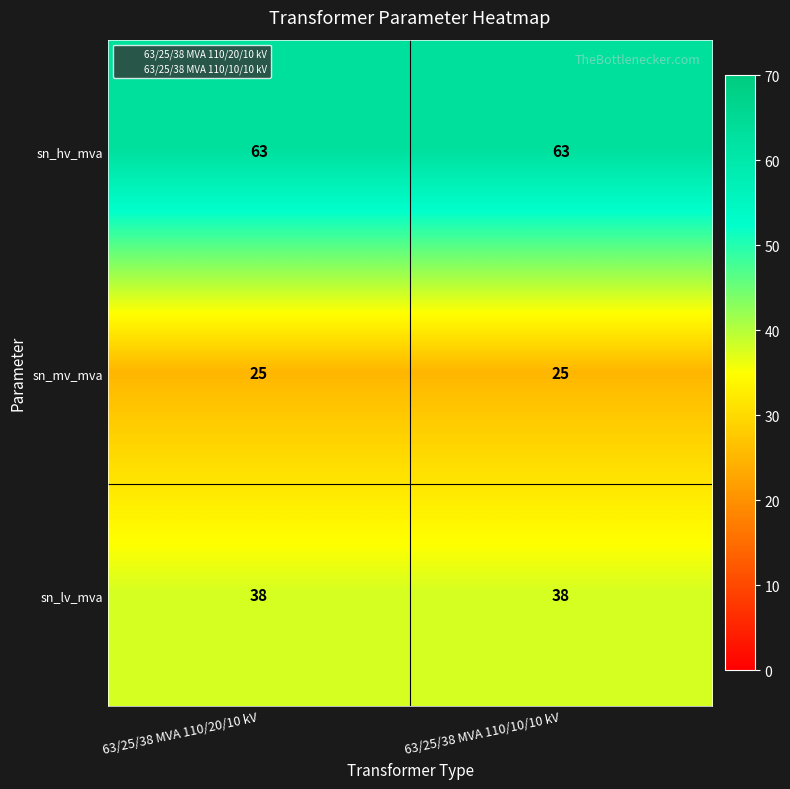

The sn_mv_mva series shows 25 at 63/25/38 MVA 110/20/10 kV. True or false?

True